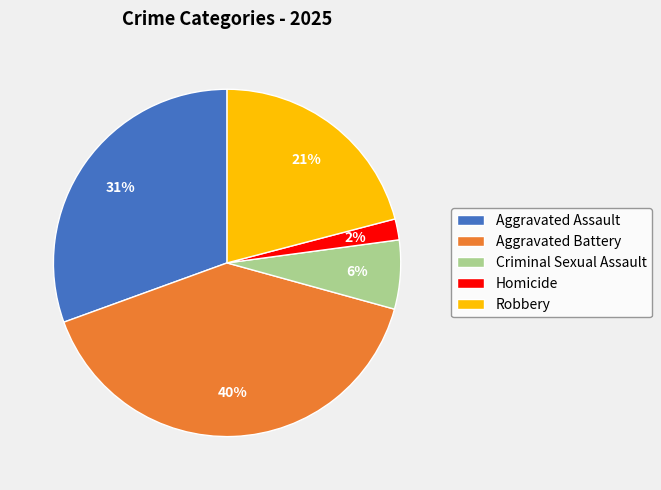

Do Homicide and Criminal Sexual Assault together represent more than half of the pie?

No